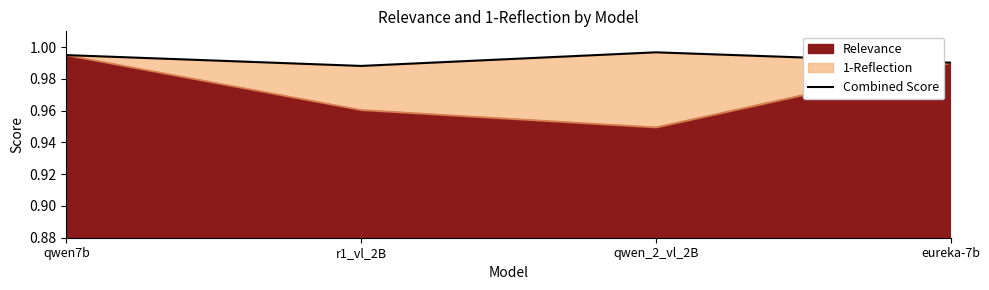

Rank the categories by value from lowest to highest.

r1_vl_2B, eureka-7b, qwen7b, qwen_2_vl_2B